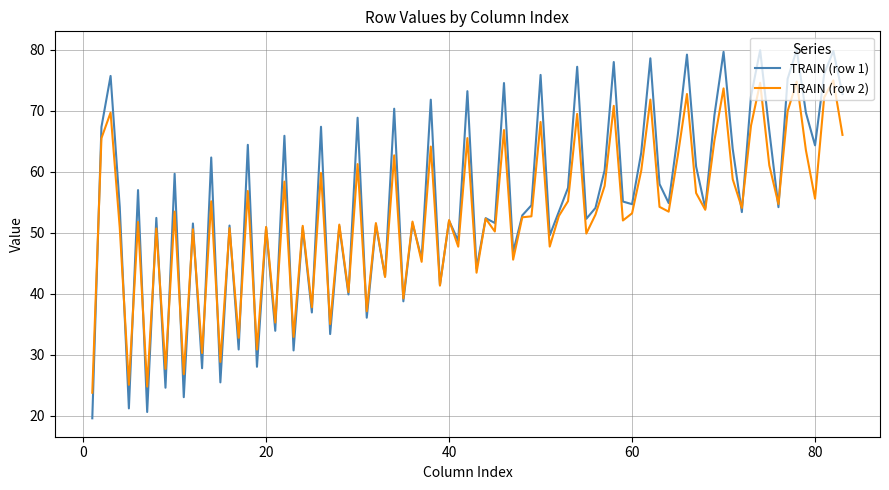

Count the number of categories in the chart.

83